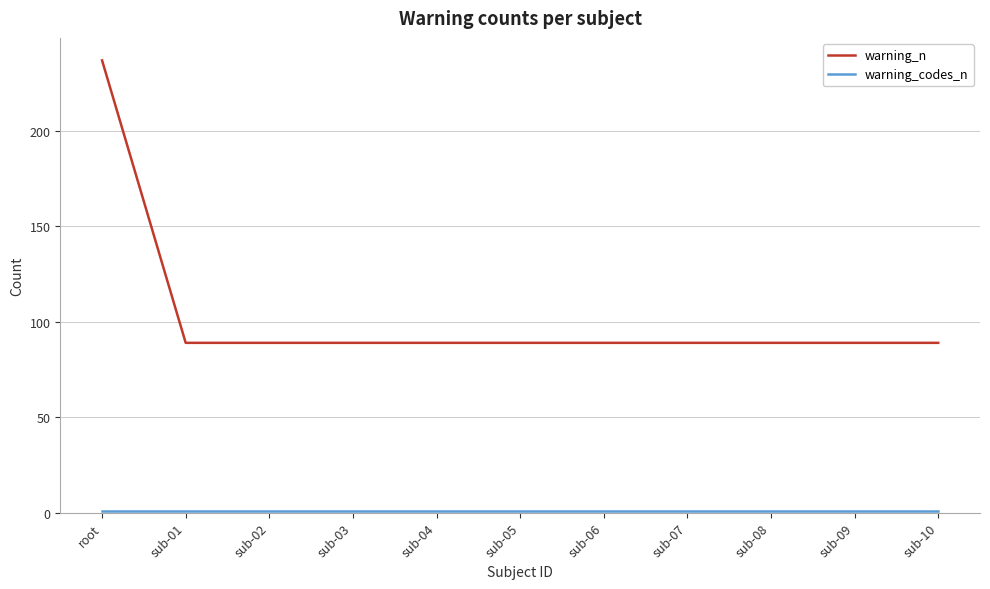

Which series has the widest spread of values?

warning_n